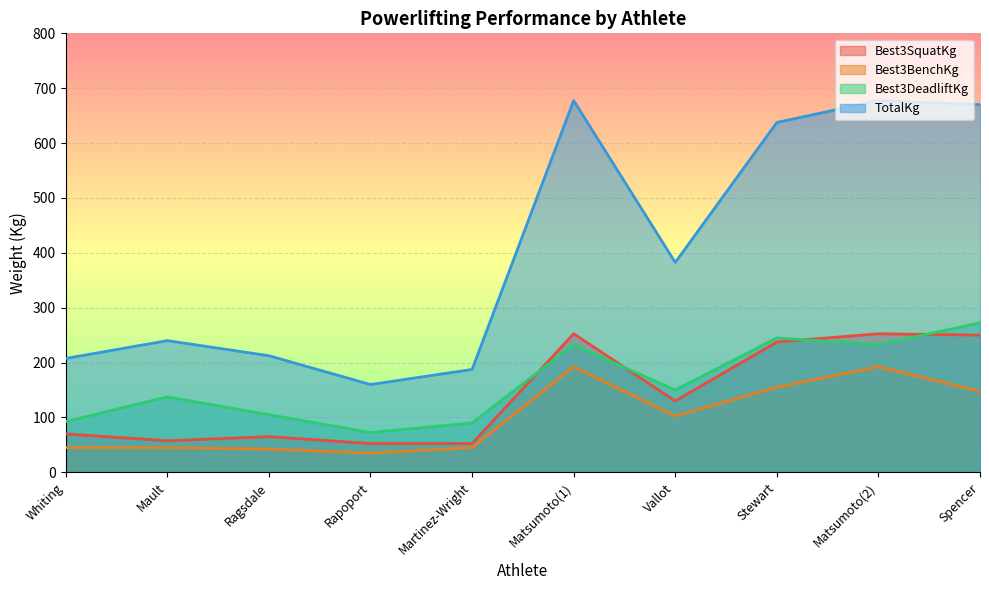

How many lines are shown in the chart?

4